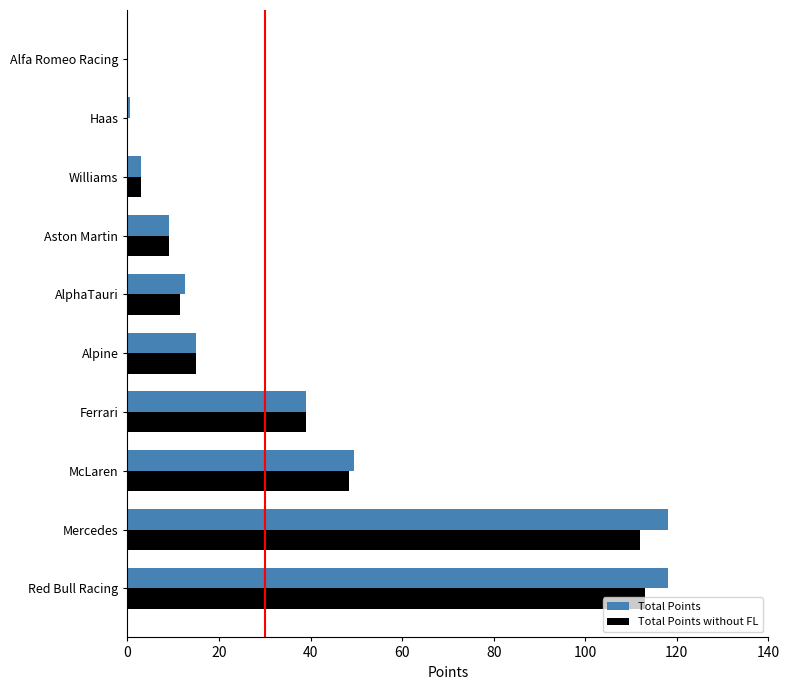

At which label is Total Points without FL closest to 56?

McLaren